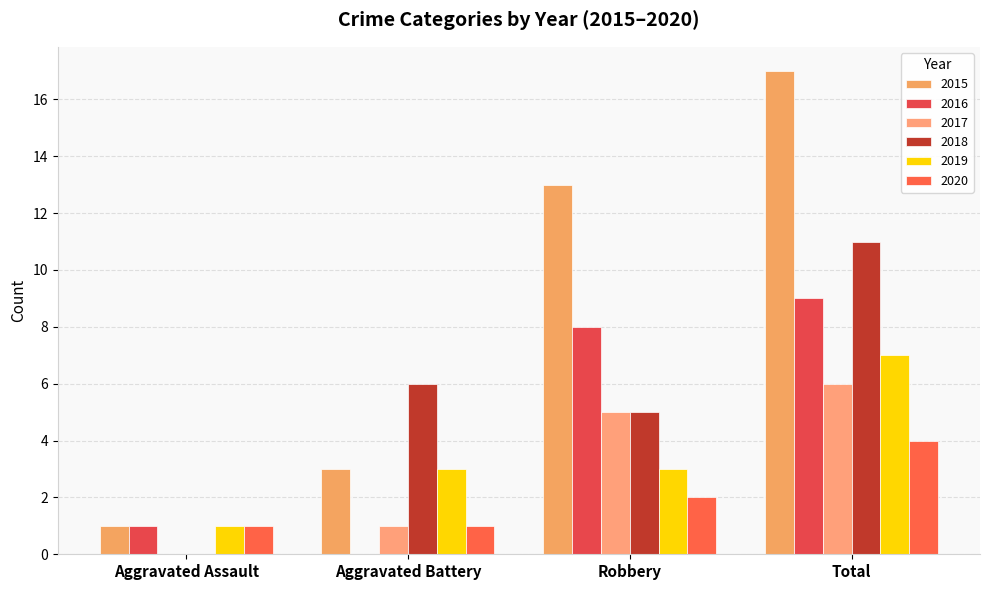

List the labels in order of 2018 value, largest first.

Total, Aggravated Battery, Robbery, Aggravated Assault